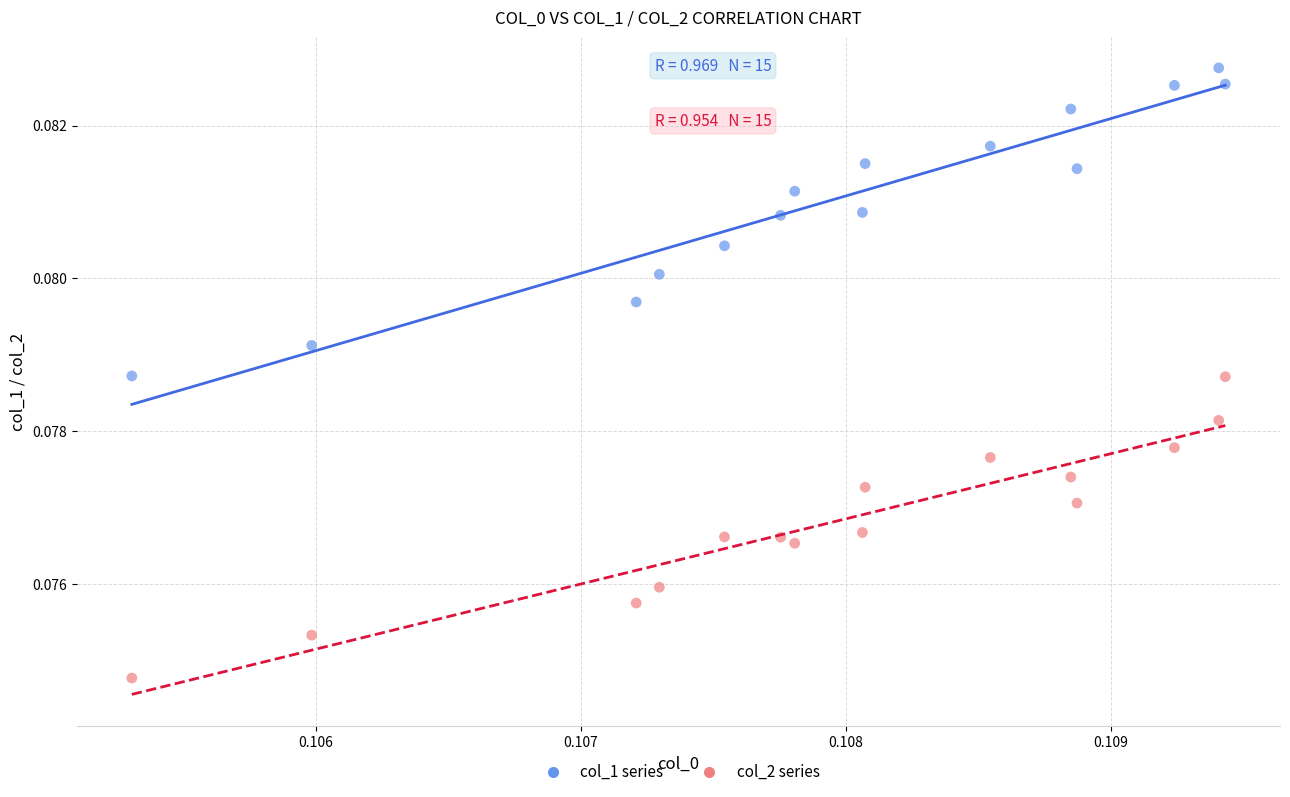

Which series has the widest spread of Y values?

col_1 series